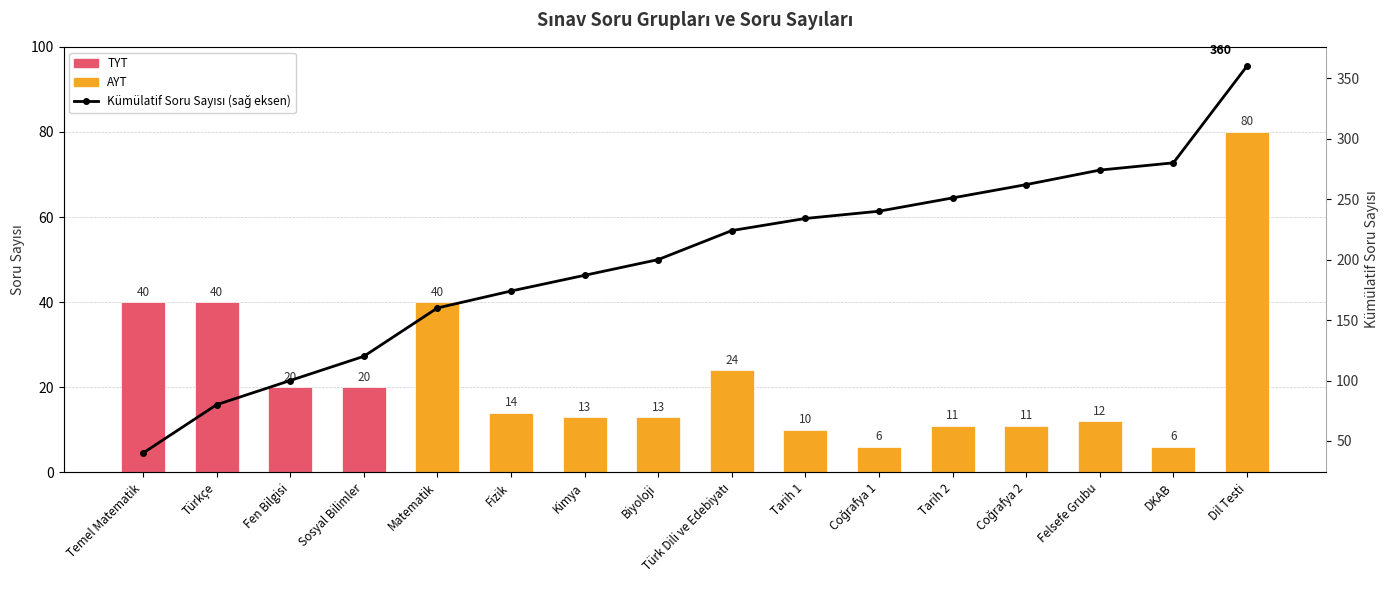

What is the difference between the second highest and second lowest values?

200